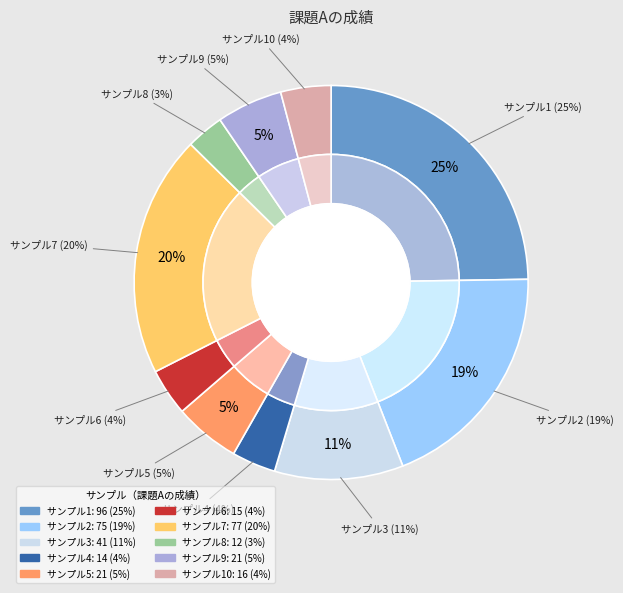

What is the largest slice in the pie chart?

1